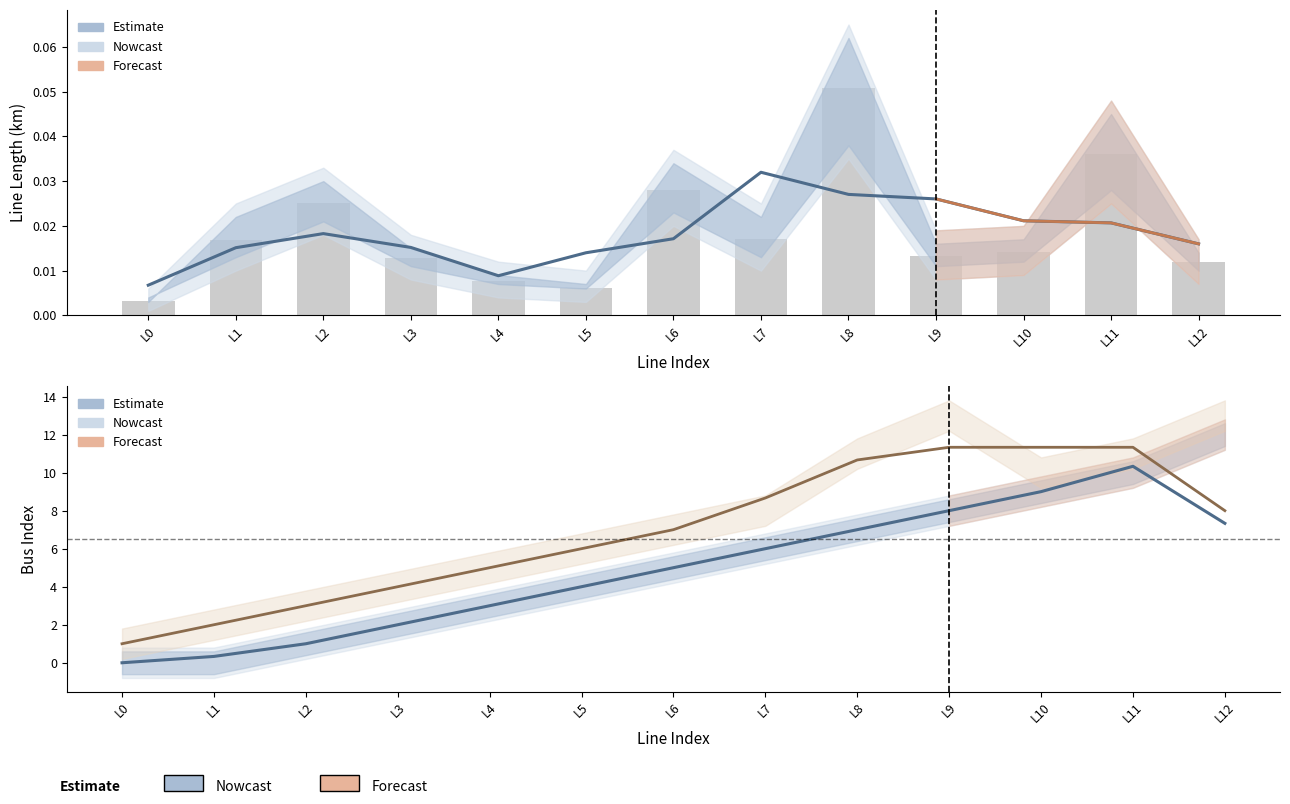

At which label is length_km (raw) closest to 0?

L0